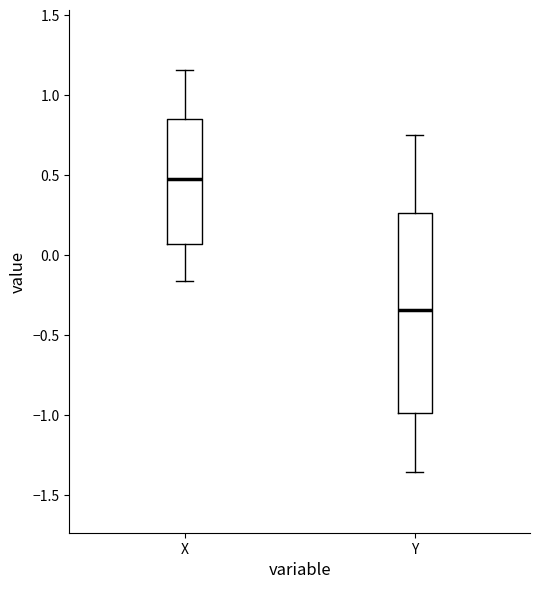

Which box has the highest median line?

X